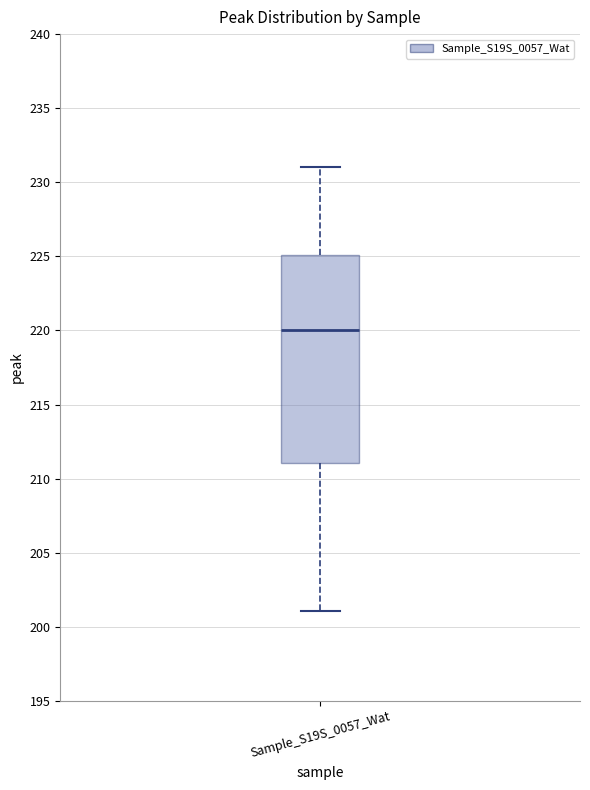

Transcribe this box plot: give where the median line is, the range the box spans, and where the two whiskers end, as read against the y-axis. The values are not printed on the chart, so give them approximately, as read against the axis.

median 220, box 211 to 225, whiskers 201 to 231